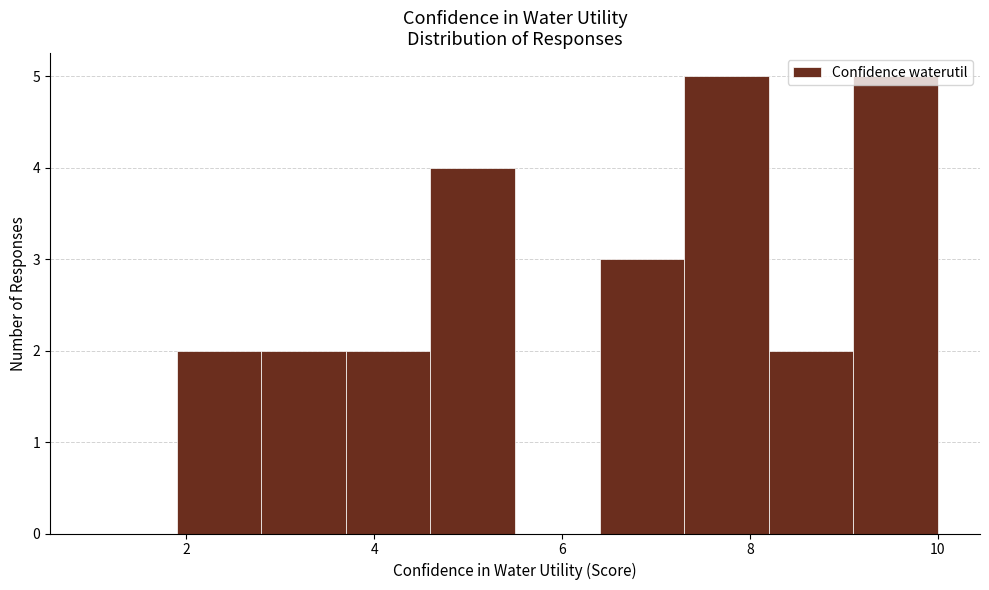

Reading left to right, transcribe this chart: for each bar, give the range it covers on the x-axis and its height. Neither the bar edges nor the heights are printed on the chart, so give them approximately, as read against the axes.

1.0 to 1.9: 0
1.9 to 2.8: 2
2.8 to 3.7: 2
3.7 to 4.6: 2
4.6 to 5.5: 4
5.5 to 6.4: 0
6.4 to 7.3: 3
7.3 to 8.2: 5
8.2 to 9.1: 2
9.1 to 10.0: 5